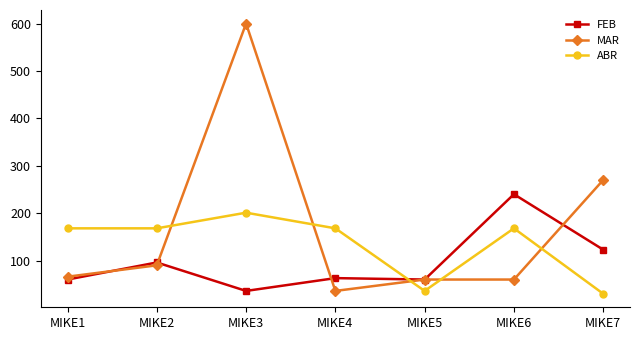

The ABR series shows 359 at MIKE3. True or false?

False